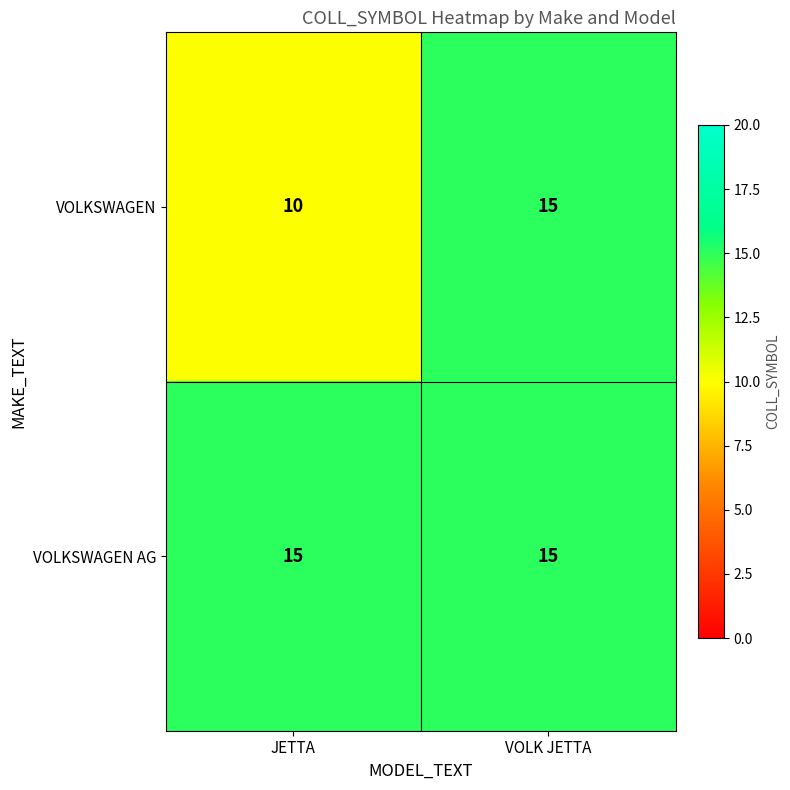

Which series has the largest range (max minus min)?

VOLKSWAGEN